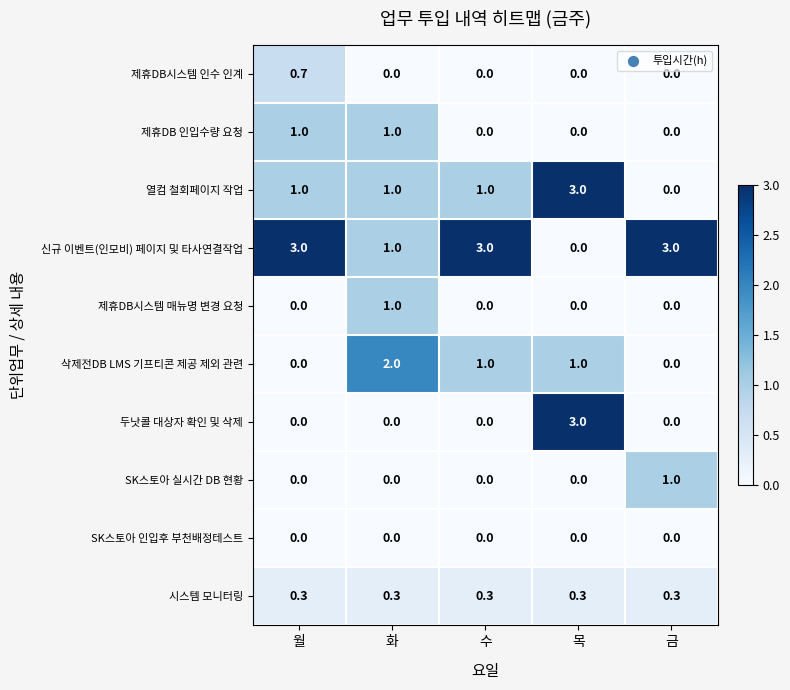

What is the maximum value for 제휴DB시스템 매뉴명 변경 요청?

1.0